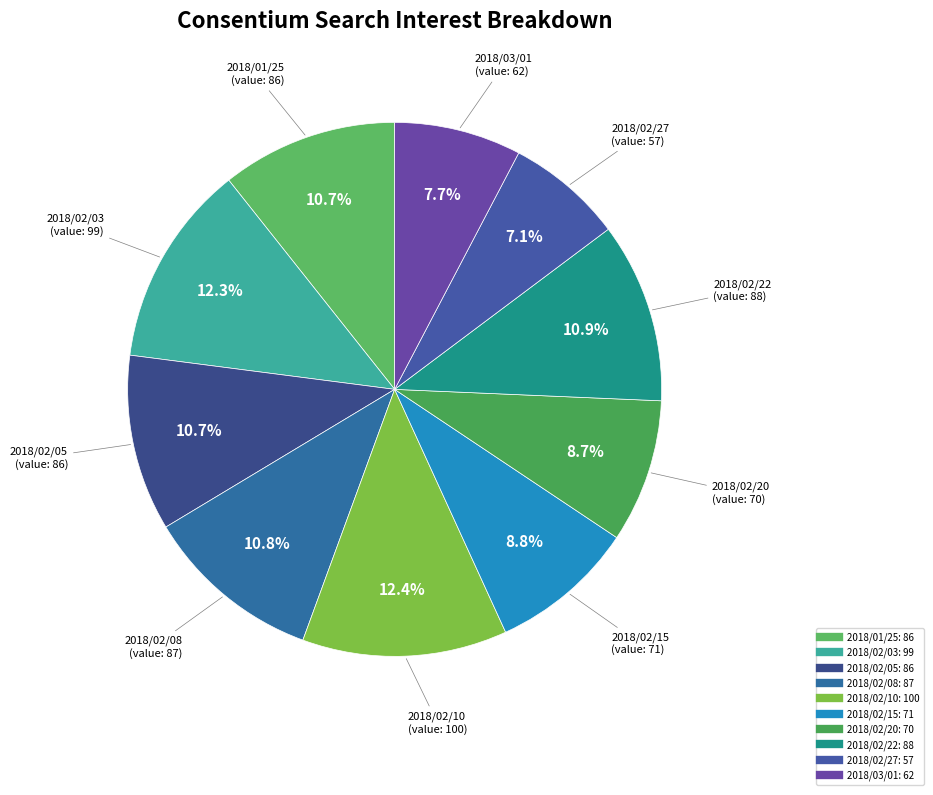

Is there any slice that represents more than half of the pie?

No